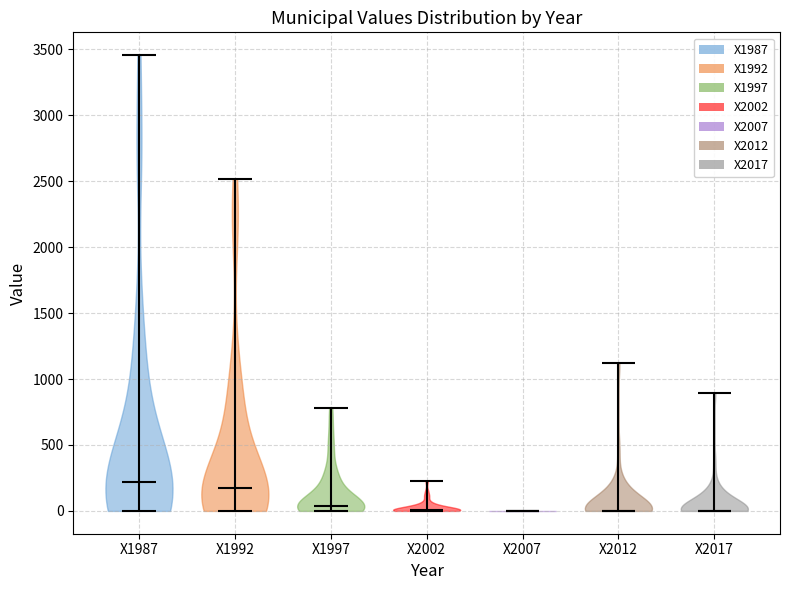

Reading left to right, read every violin against the y-axis: where its median line is, and the lowest and highest points it reaches. The values are not printed on the chart, so give them approximately, as read against the axis.

X1987: median line 200, lowest point 0, highest point 3450
X1992: median line 150, lowest point 0, highest point 2500
X1997: median line 50, lowest point 0, highest point 800
X2002: median line 0, lowest point 0, highest point 250
X2007: median line 0, lowest point 0, highest point 0
X2012: median line 0, lowest point 0, highest point 1100
X2017: median line 0, lowest point 0, highest point 900